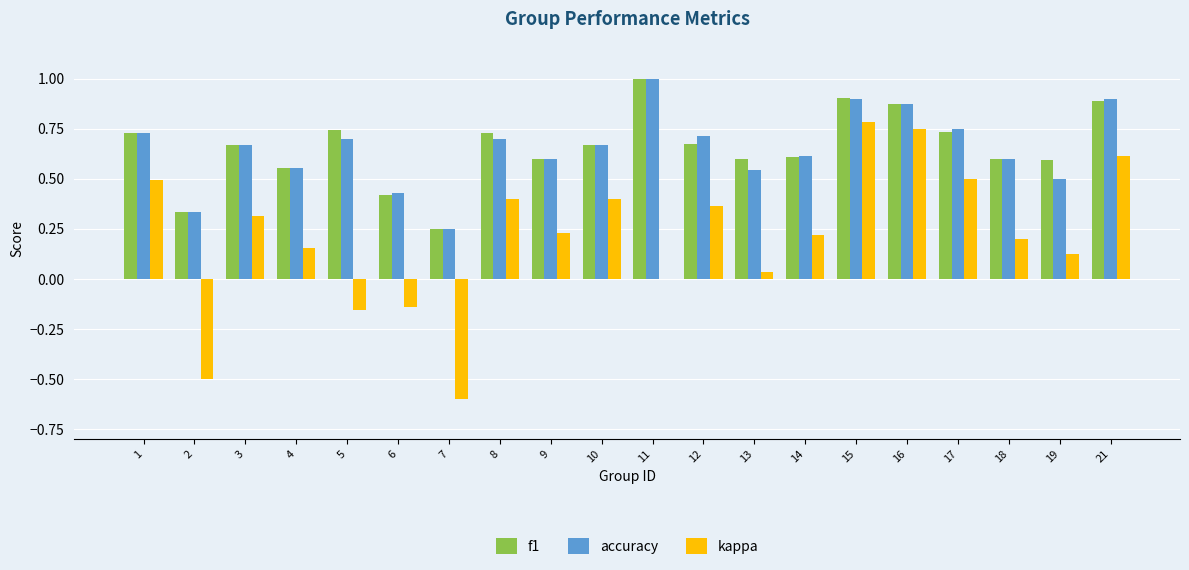

What is the maximum value shown in the chart?

1.0